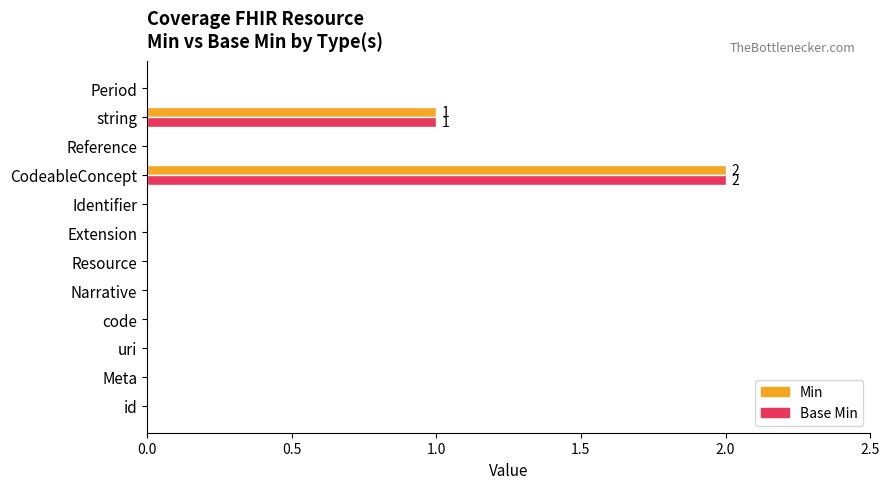

The value of Min at Reference is 0. True or false?

True